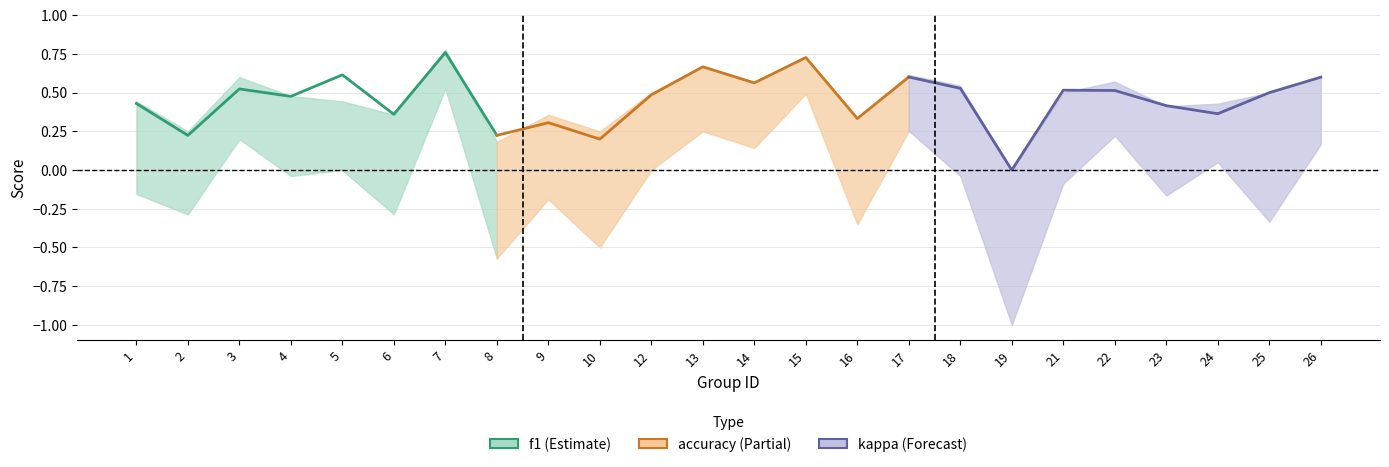

Reading left to right, what are all the values shown in this chart?

f1: 1=0.4	2=0.2	3=0.5	4=0.5	5=0.6	6=0.4	7=0.8	8=0.2	9=0.3	10=0.2	12=0.5	13=0.7	14=0.6	15=0.7	16=0.3	17=0.6	18=0.5	19=0.0	21=0.5	22=0.5	23=0.4	24=0.4	25=0.5	26=0.6
accuracy: 1=0.4	2=0.2	3=0.6	4=0.5	5=0.4	6=0.4	7=0.8	8=0.2	9=0.4	10=0.2	12=0.5	13=0.7	14=0.6	15=0.7	16=0.3	17=0.6	18=0.5	19=0.0	21=0.5	22=0.6	23=0.4	24=0.4	25=0.5	26=0.6
kappa: 1=-0.2	2=-0.3	3=0.2	4=-0.0	5=0.0	6=-0.3	7=0.5	8=-0.6	9=-0.2	10=-0.5	12=0.0	13=0.2	14=0.1	15=0.5	16=-0.3	17=0.3	18=-0.0	19=-1.0	21=-0.1	22=0.2	23=-0.2	24=0.1	25=-0.3	26=0.2